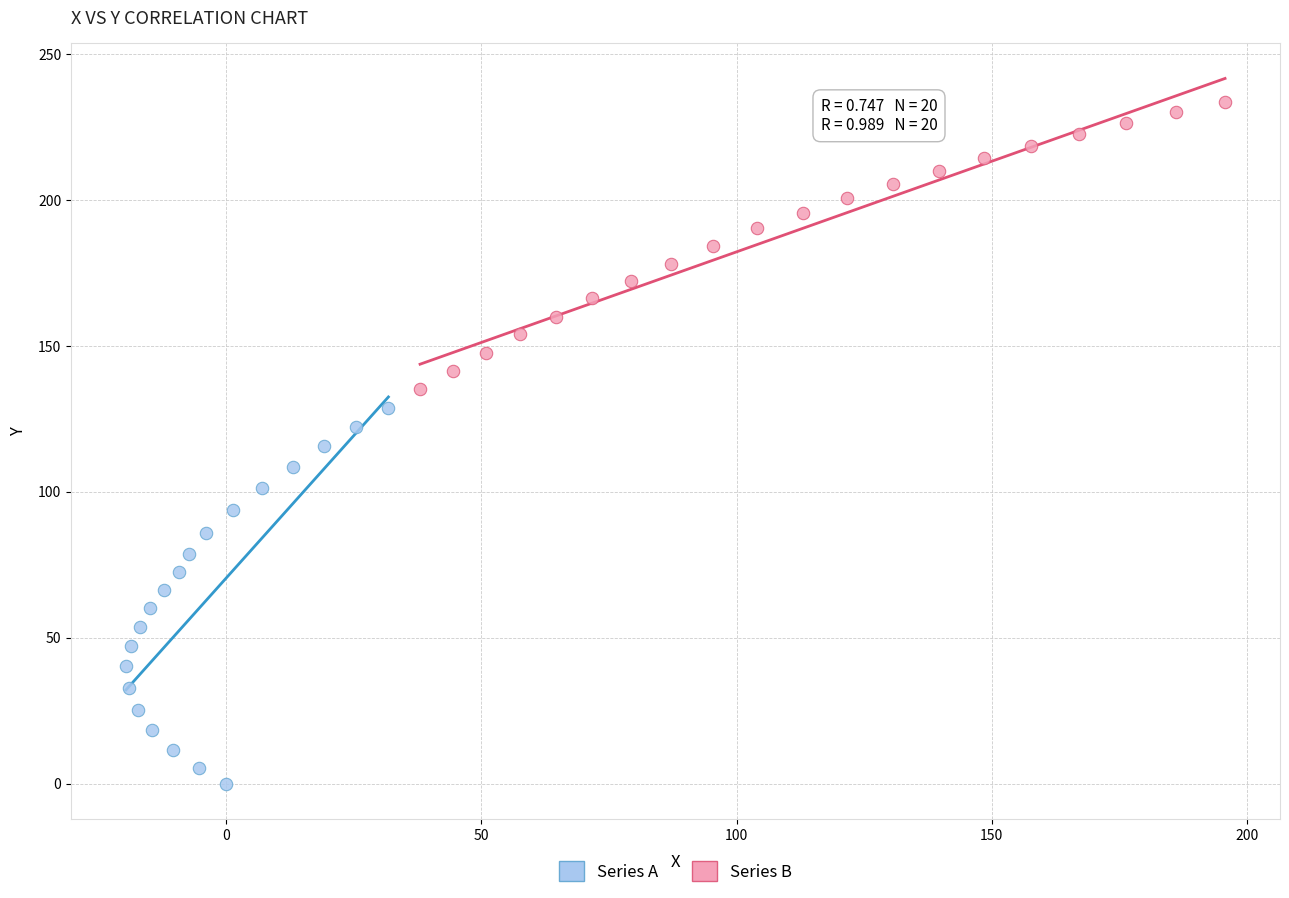

Which series contains the lowest Y value?

Series A